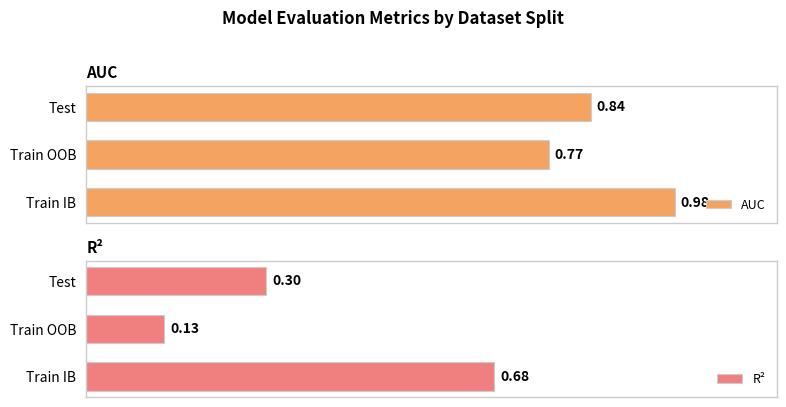

Which series has the widest spread of values?

R²